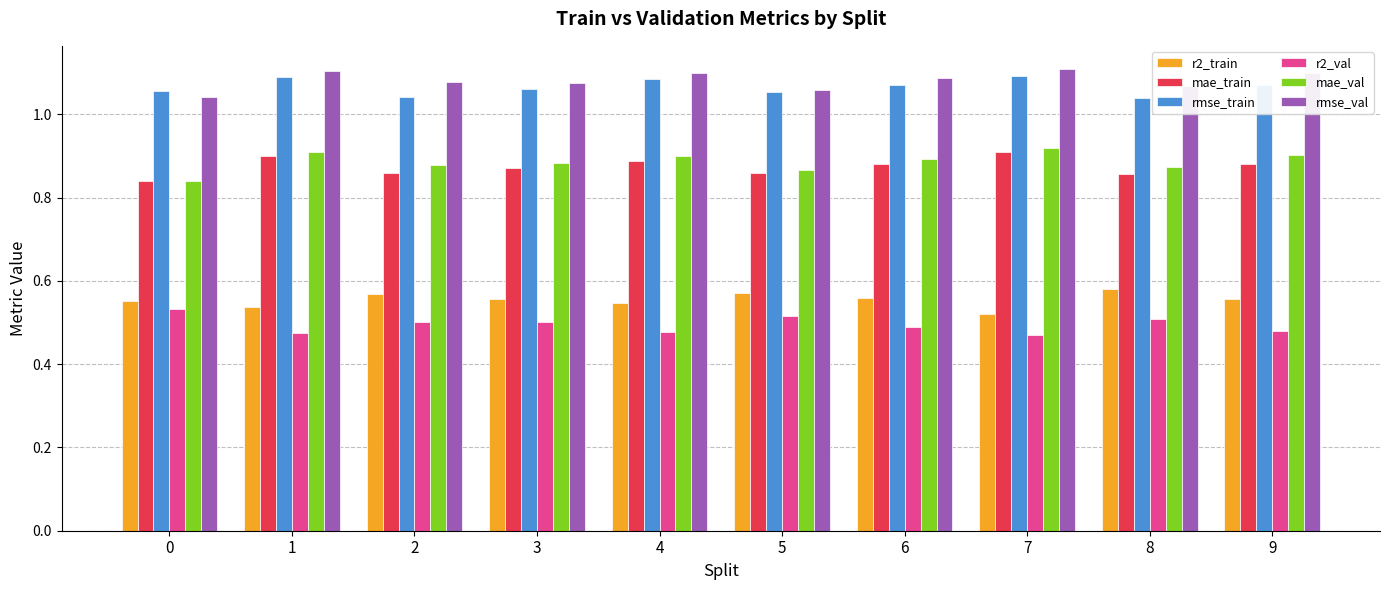

What is the sum of all rmse_val values?

10.8